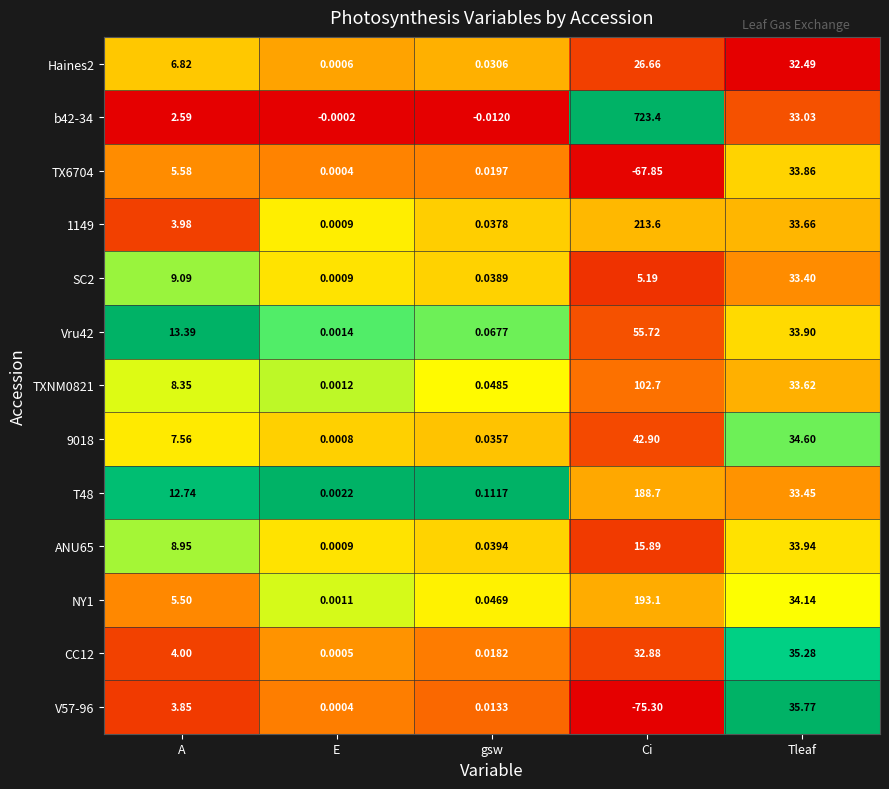

Which category has the highest value in the TXNM0821 series?

Ci